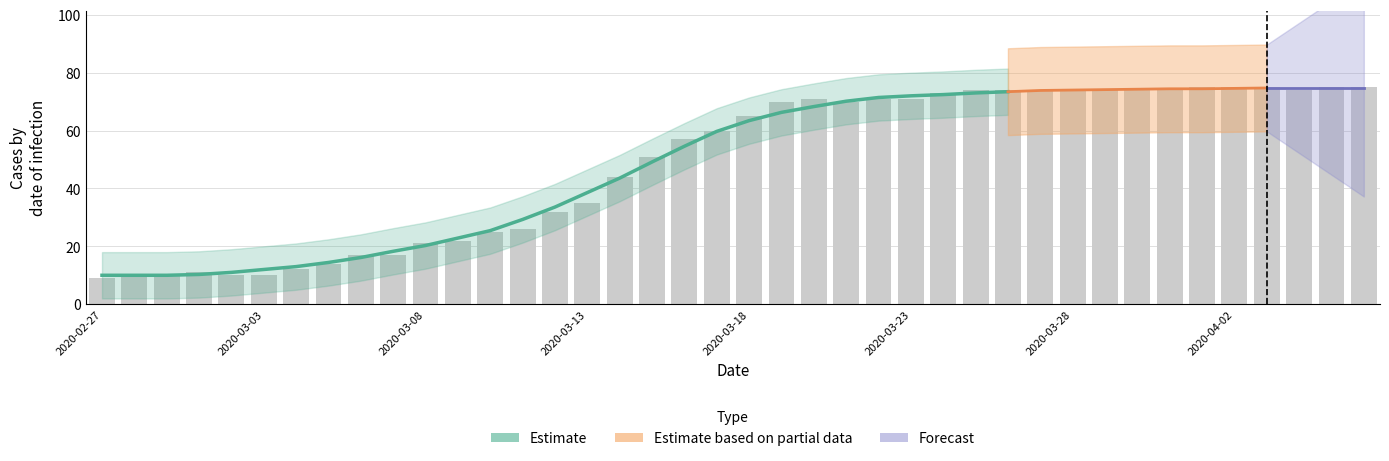

Which label corresponds to the largest value in the chart?

2020-04-01